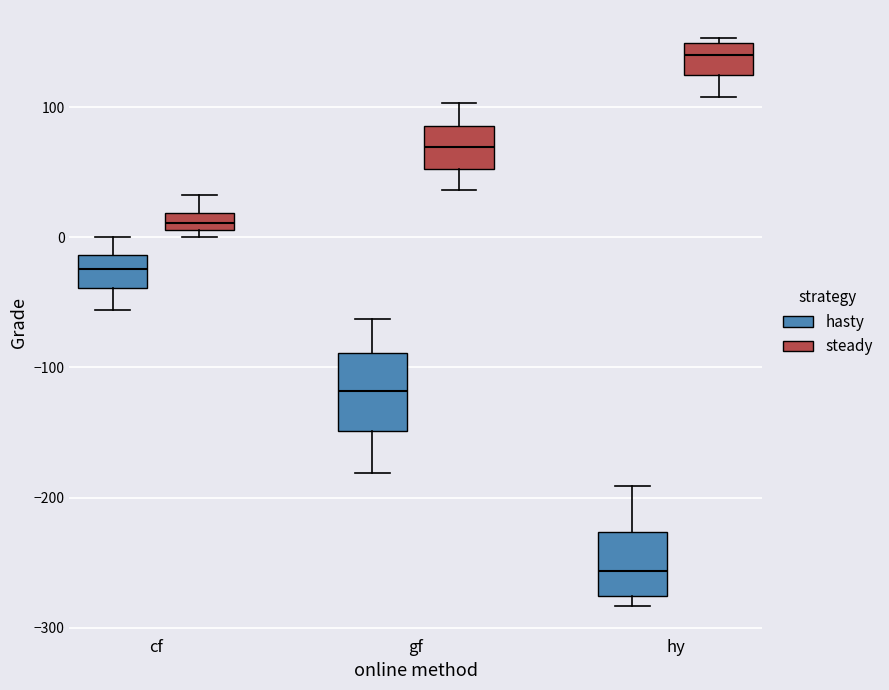

Where does the median line of the box for gf (steady) sit on the y-axis? The values are not printed on the chart, so give them approximately, as read against the axis.

70